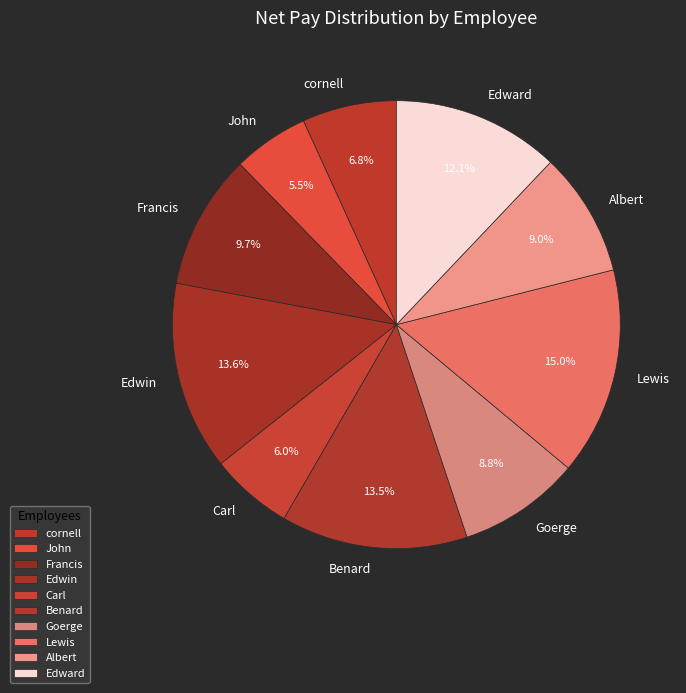

Do Carl and Francis together represent more than half of the pie?

No